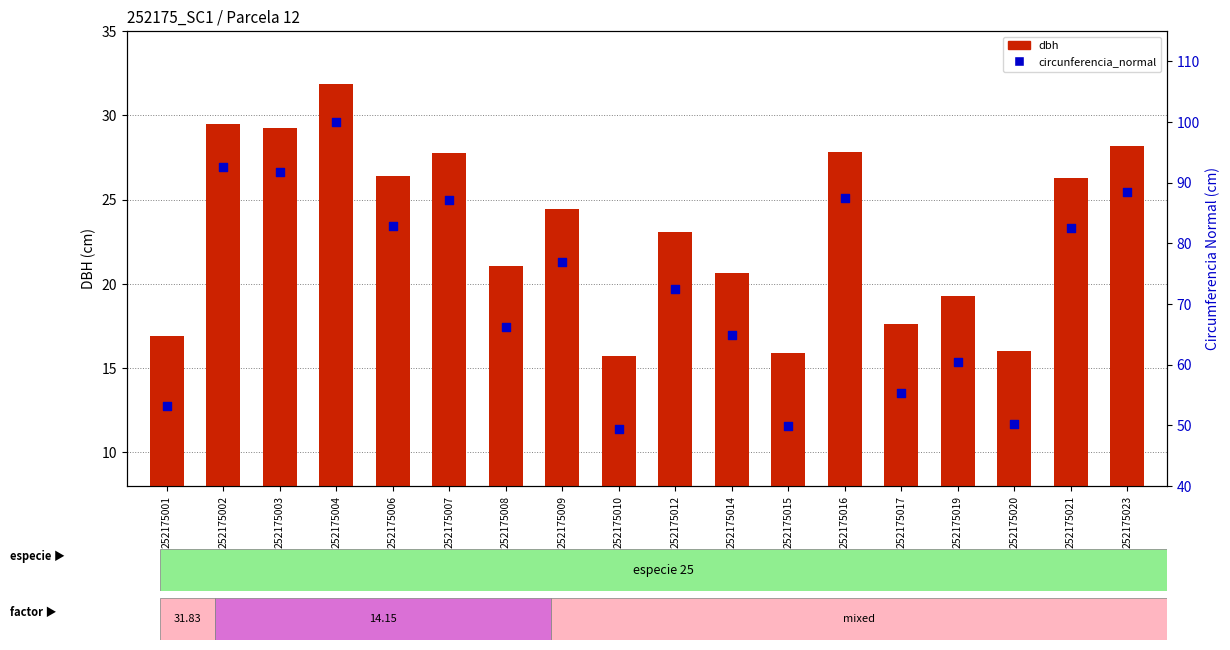

Is the value of dbh at 252175001 greater than the value of circunferencia_normal at 252175014?

No